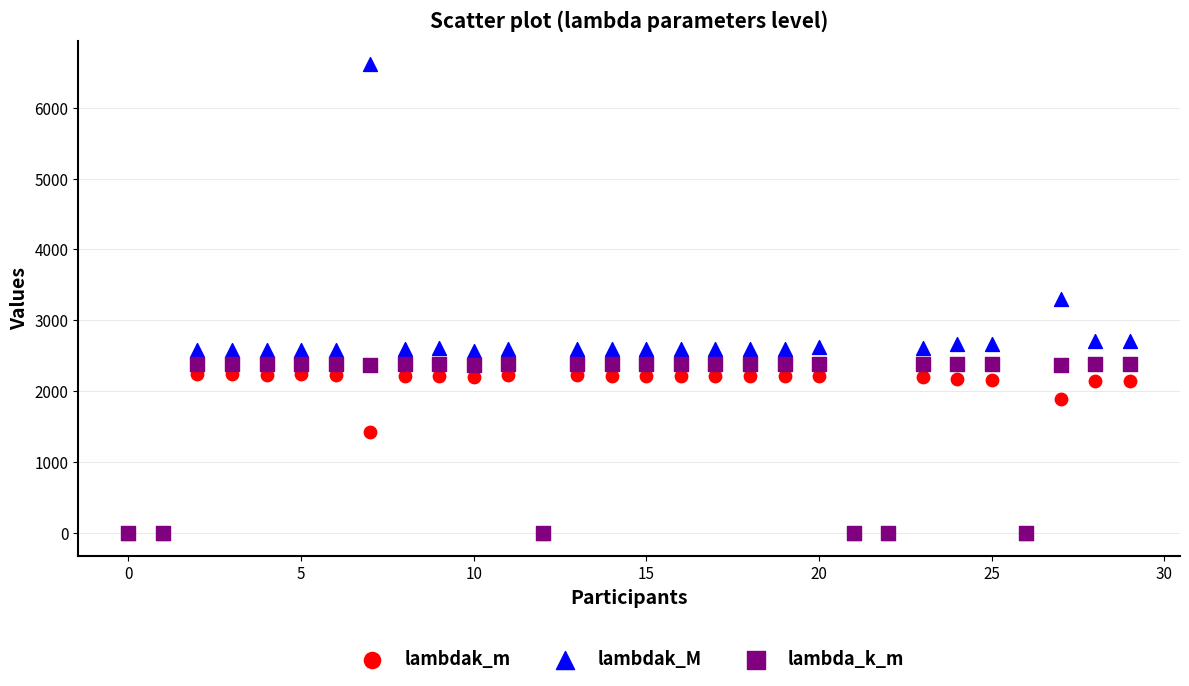

In the lambda_k_m series, what Y value is closest to 1193?

2365.3